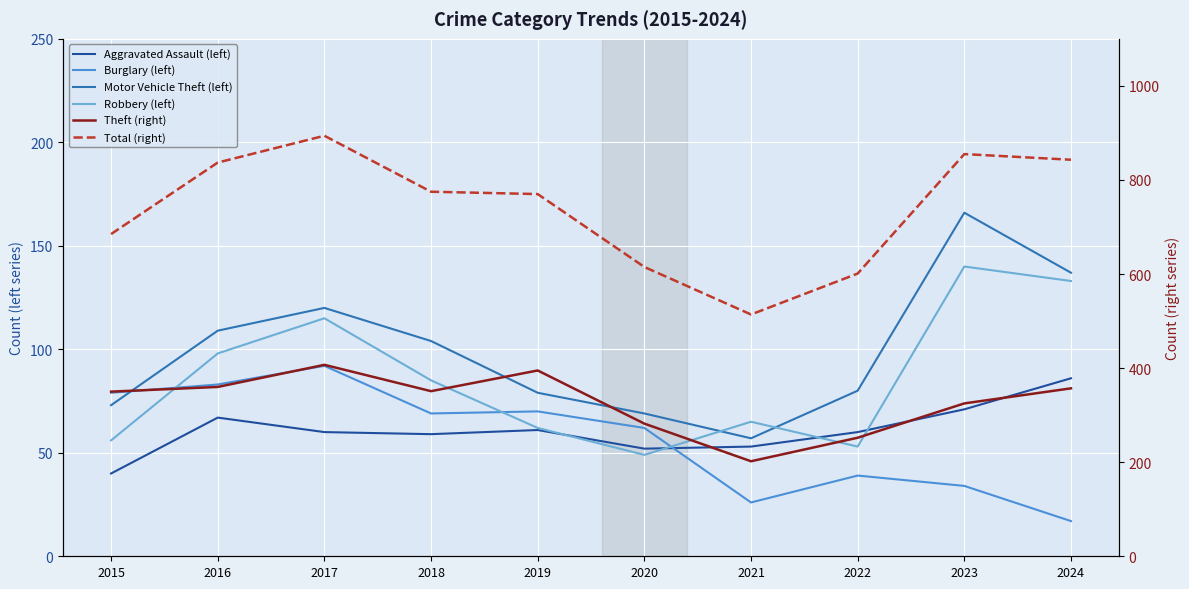

Reading right to left, what are all the values shown in this chart?

Aggravated Assault (left): 86	71	60	53	52	61	59	60	67	40
Burglary (left): 17	34	39	26	62	70	69	92	83	79
Motor Vehicle Theft (left): 137	166	80	57	69	79	104	120	109	73
Robbery (left): 133	140	53	65	49	62	85	115	98	56
Theft (right): 357	325	252	202	282	395	351	407	360	350
Total (right): 843	855	601	514	615	770	775	894	837	685